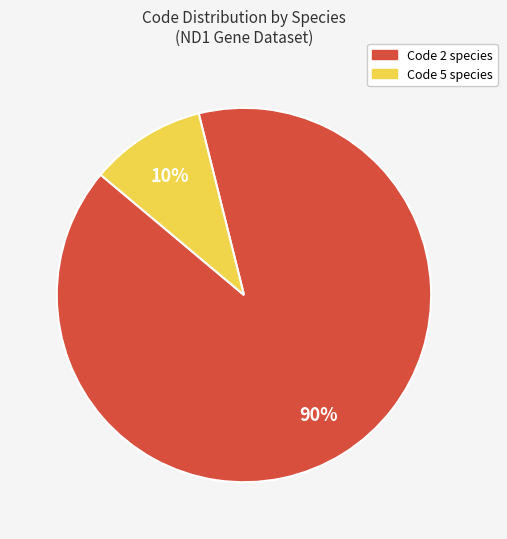

How many slices are in this pie chart?

2